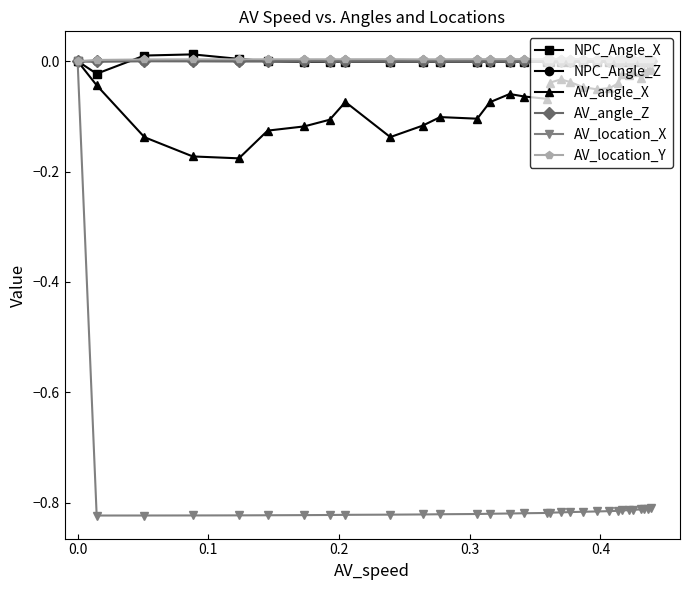

True or false: NPC_Angle_Z has more than 0 points higher than both neighbors.

True